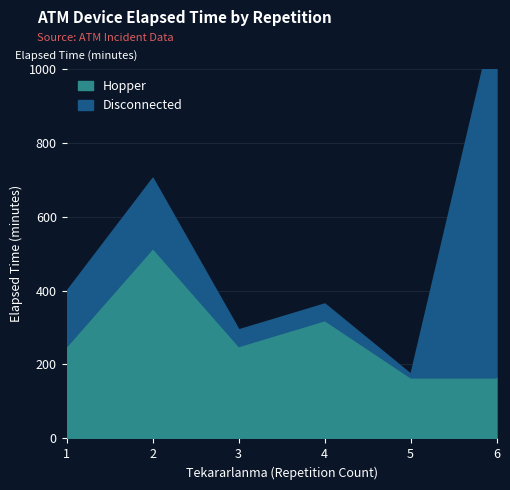

In Disconnected, how many points are lower than both neighbors (excluding endpoints)?

1